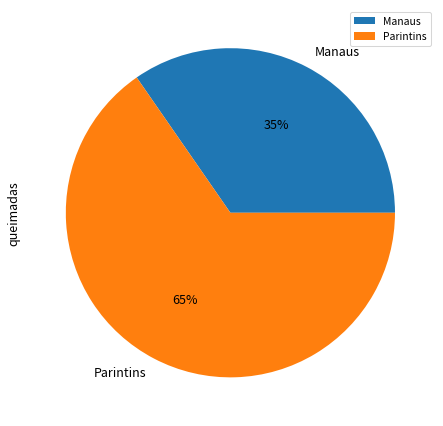

To the nearest percent, what portion does Manaus represent?

35%